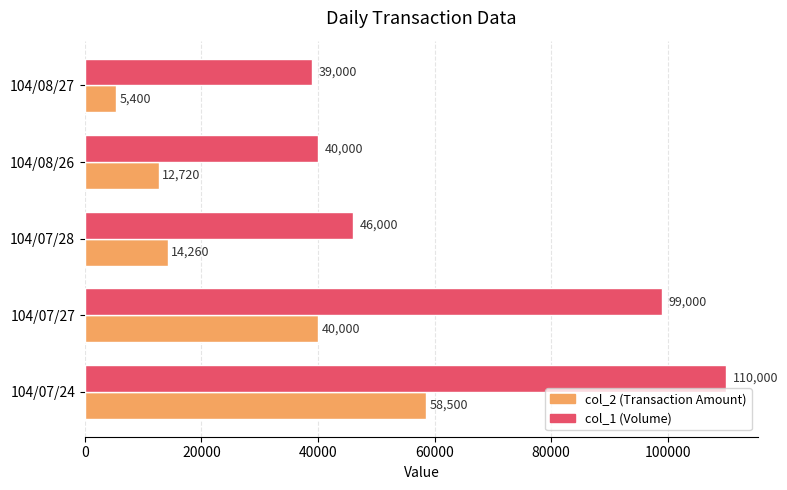

Between 104/07/24 and 104/08/26, which series saw the biggest shift?

col_1 (Volume)